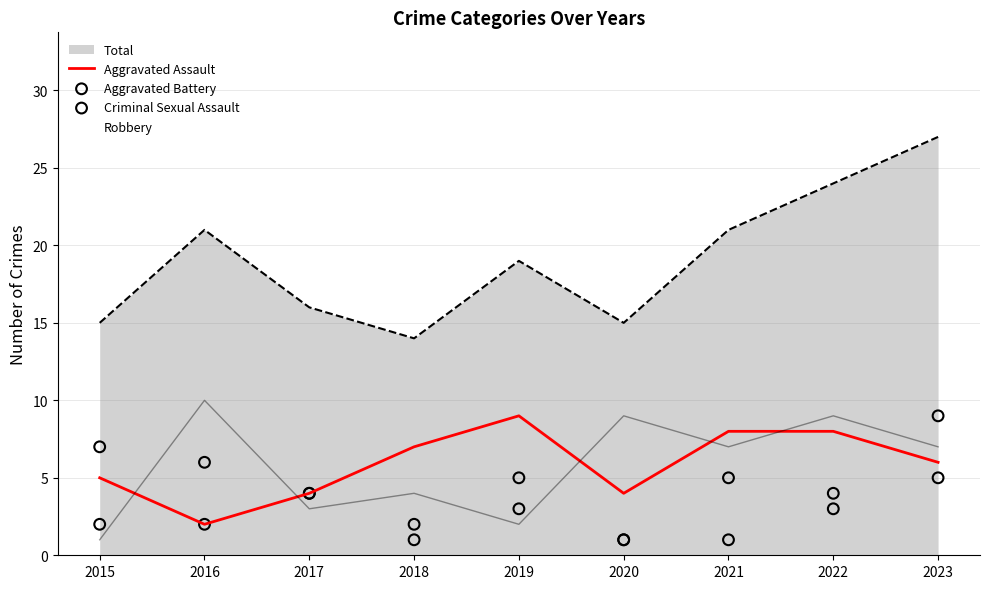

Is the value of Total at 2022 greater than the value of Robbery at 2015?

Yes